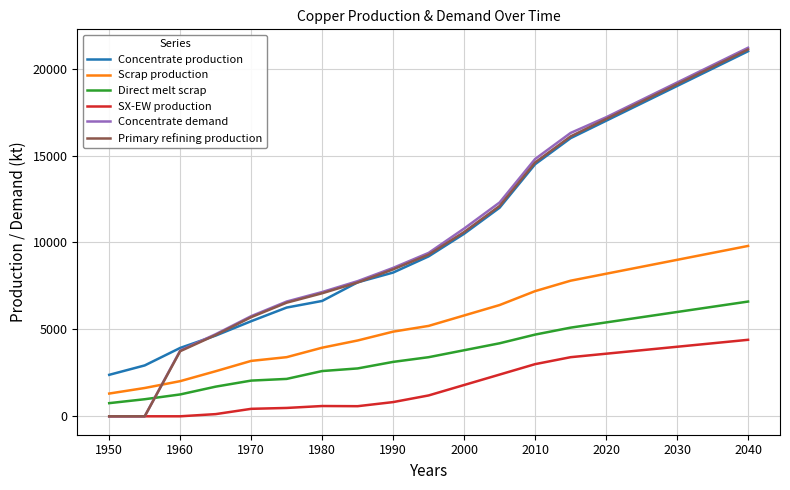

What is the maximum value for Scrap production?

9800.0